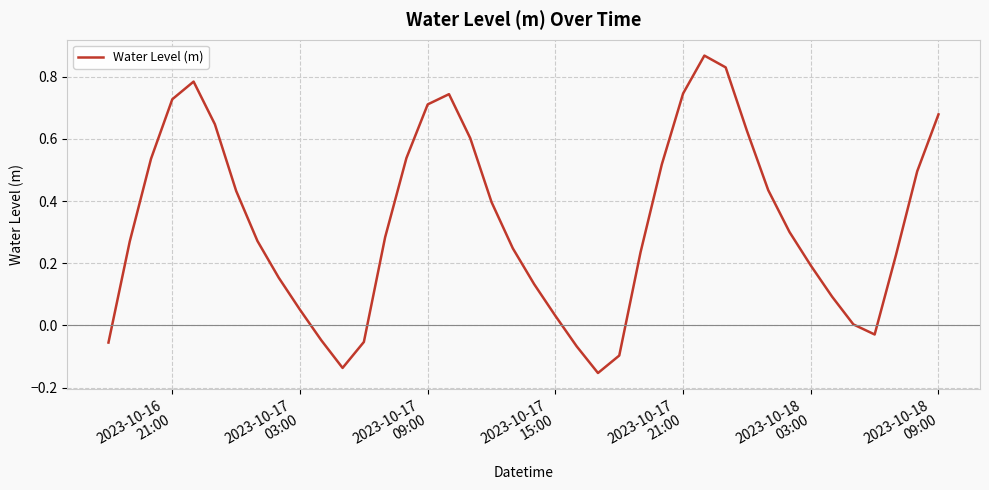

How many interior local peaks (higher than both neighbors) does the data have?

3